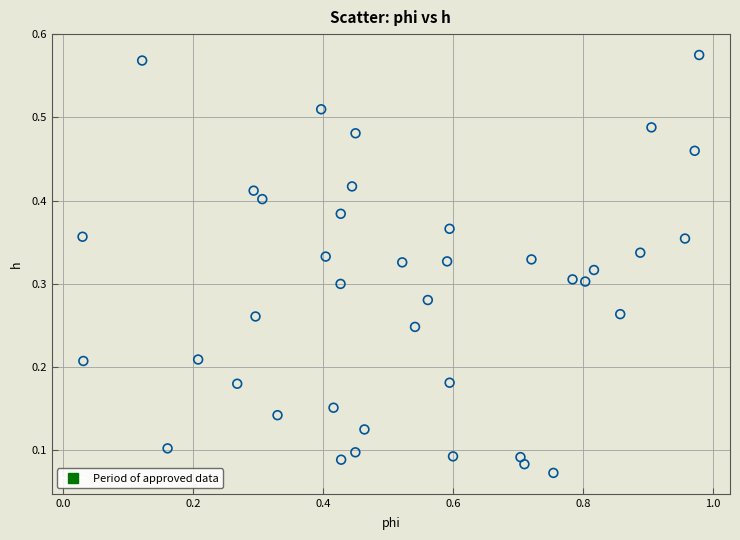

What is the range of X values (max minus min)?

0.9